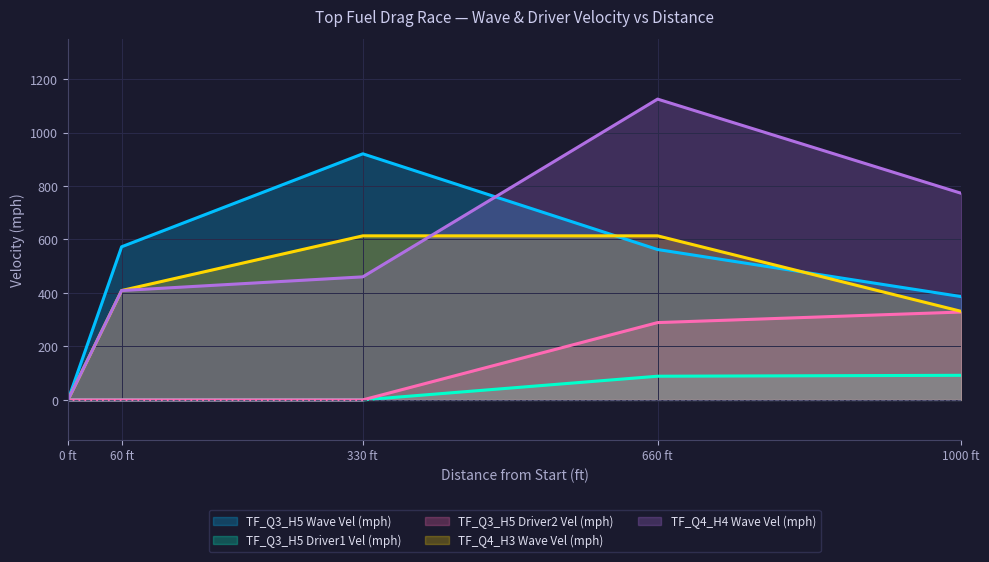

The TF_Q4_H4 Wave Vel (mph) series shows 460.2 at 330 ft. True or false?

True